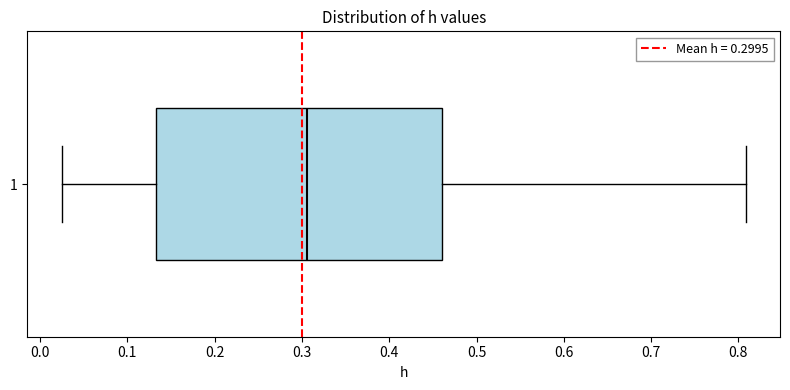

Where does the left whisker of the box at y = 1 end on the x-axis? The values are not printed on the chart, so give them approximately, as read against the axis.

0.02